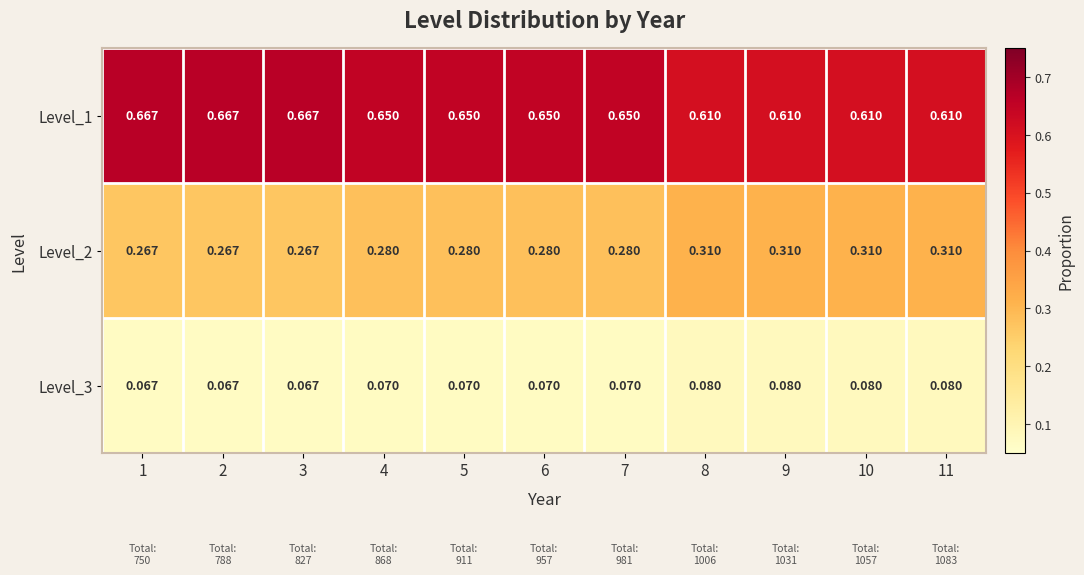

Is the value of Level_2 at 11 greater than the value of Level_3 at 5?

Yes